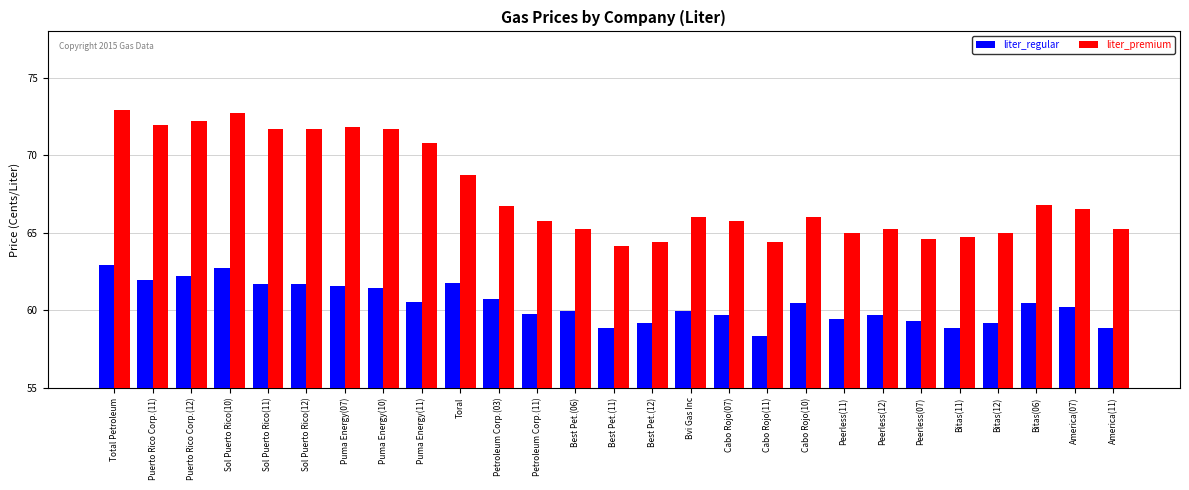

Does the chart contain any negative values?

No